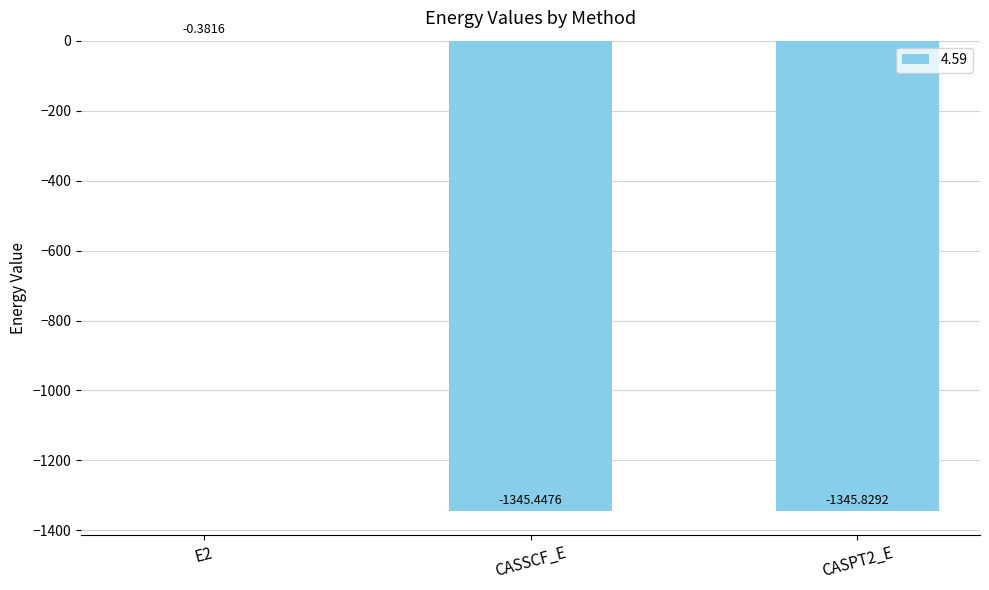

How many data points does each series have?

3